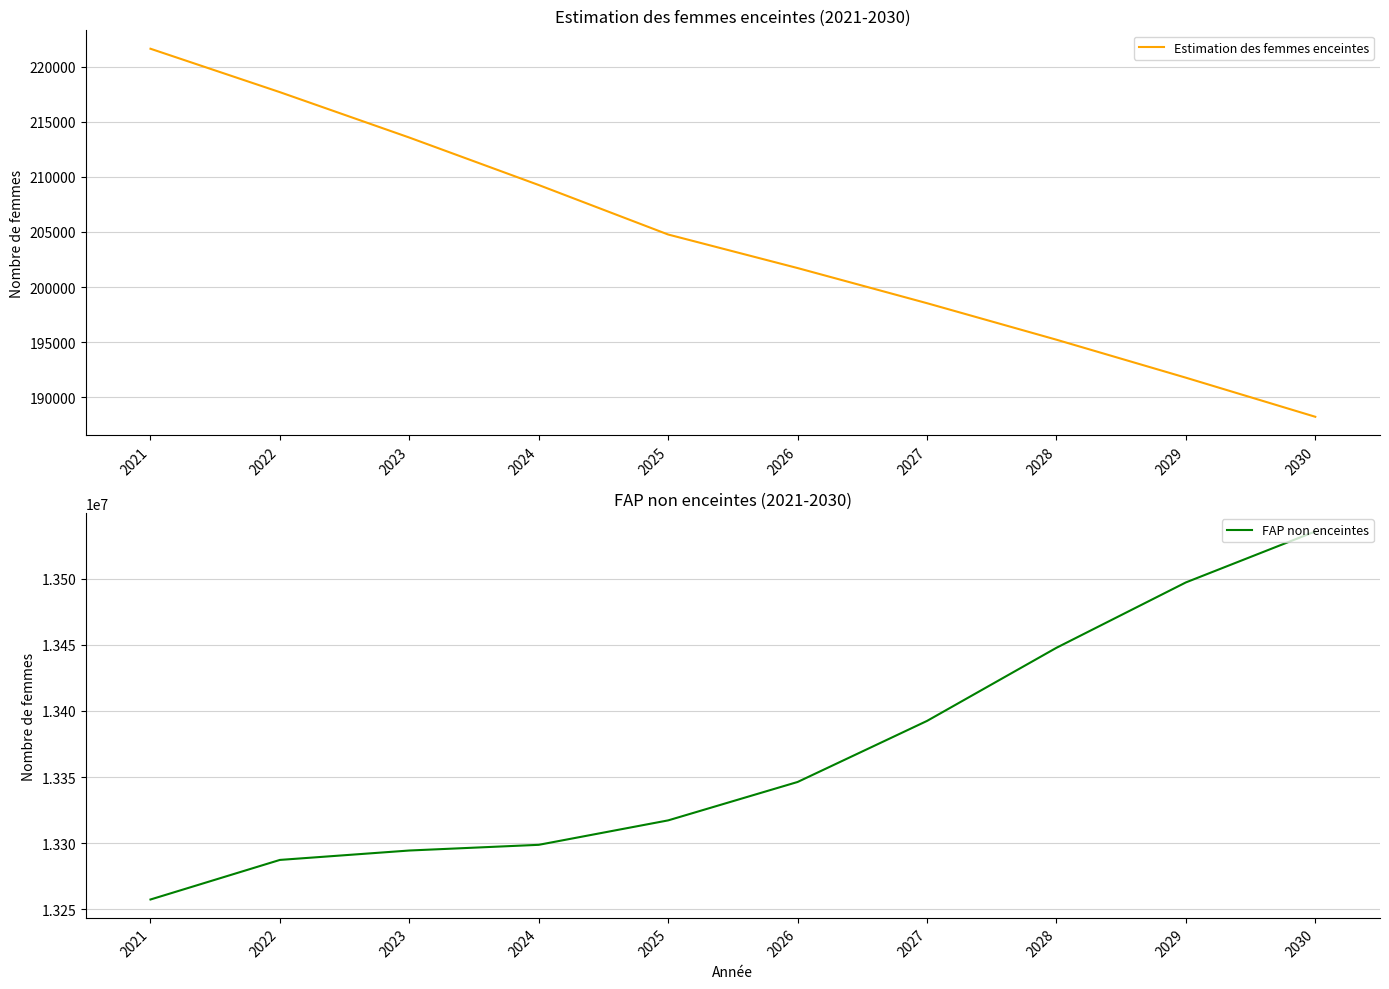

Reading left to right, what are all the values shown in this chart?

Estimation des femmes enceintes: 2021=221613.2	2022=217675.2	2023=213559.1	2024=209254.0	2025=204767.1	2026=201725.8	2027=198539.7	2028=195229.7	2029=191785.2	2030=188240.9
FAP non enceintes: 2021=13257386.8	2022=13287324.8	2023=13294440.9	2024=13298746.0	2025=13317232.9	2026=13346274.2	2027=13392460.3	2028=13447770.3	2029=13497214.8	2030=13535759.1